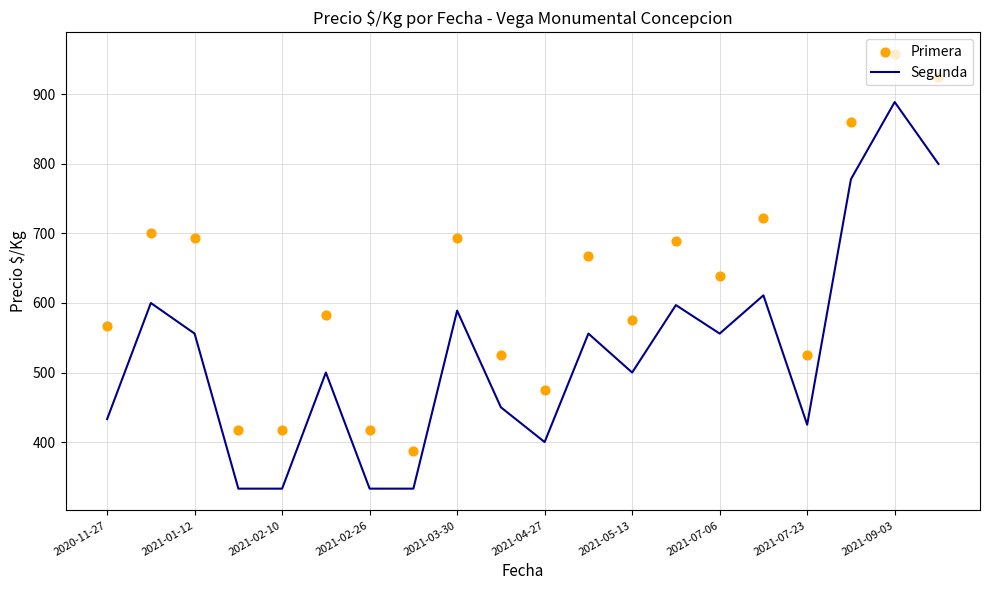

True or false: Segunda has a value of 400 at 2021-04-27.

True